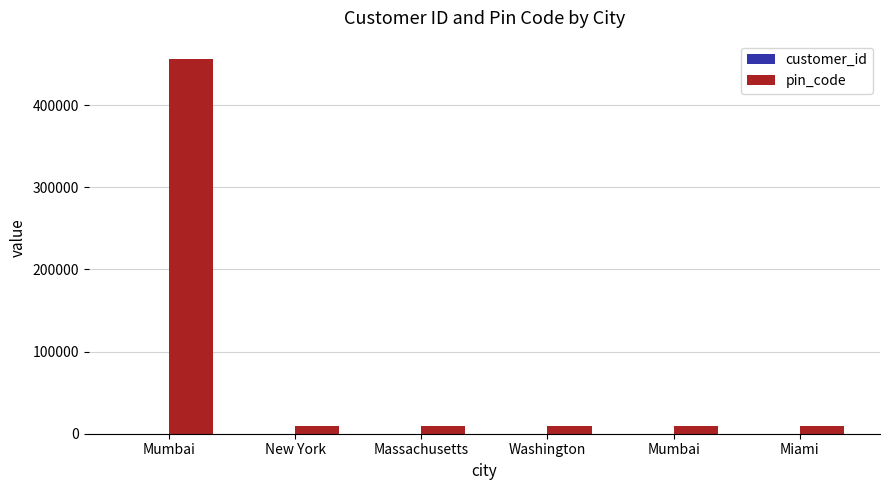

Are the bars horizontal?

No